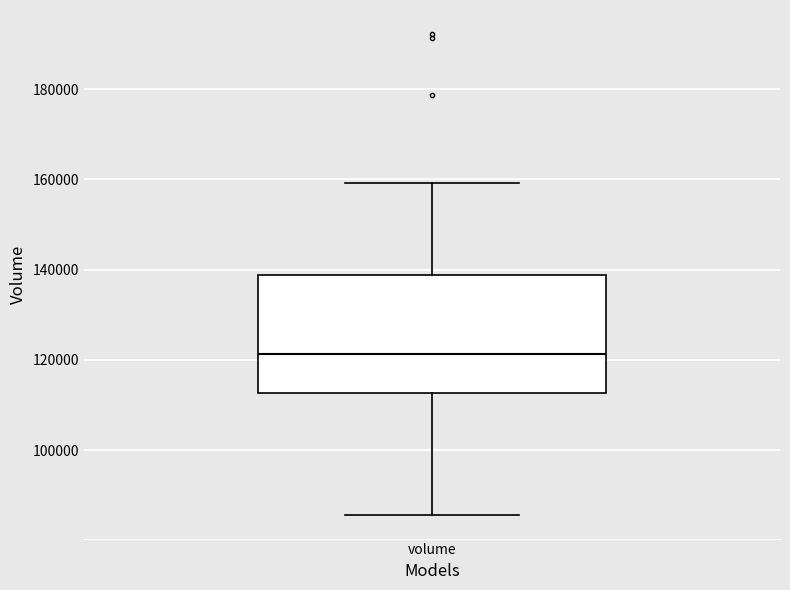

Transcribe this box plot: give where the median line is, the range the box spans, and where the two whiskers end, as read against the y-axis. The values are not printed on the chart, so give them approximately, as read against the axis.

median 122000, box 112000 to 138000, whiskers 86000 to 160000